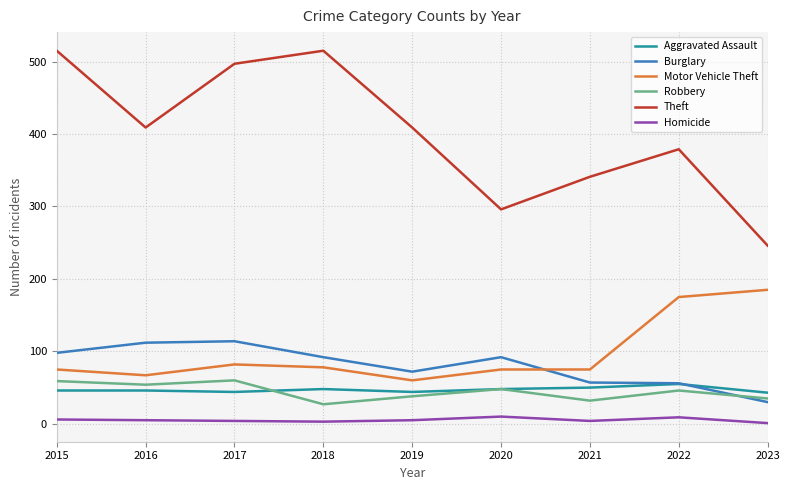

True or false: Homicide and Motor Vehicle Theft cross at least once.

False